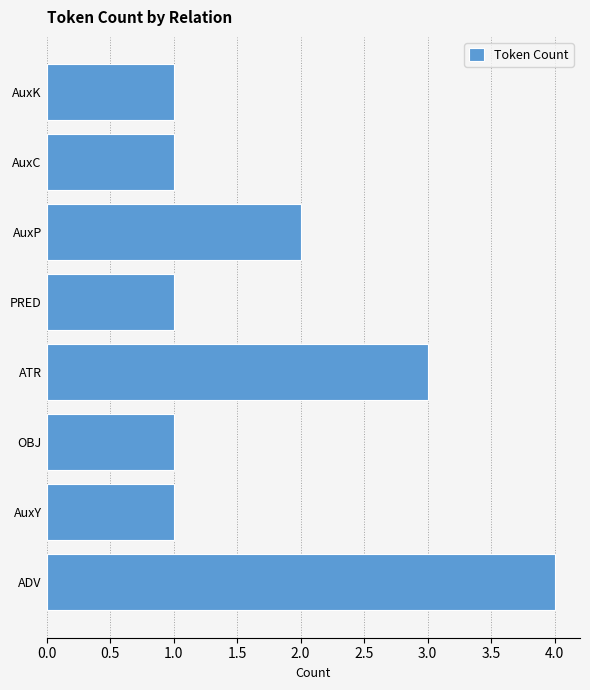

How many bars are there in total?

8